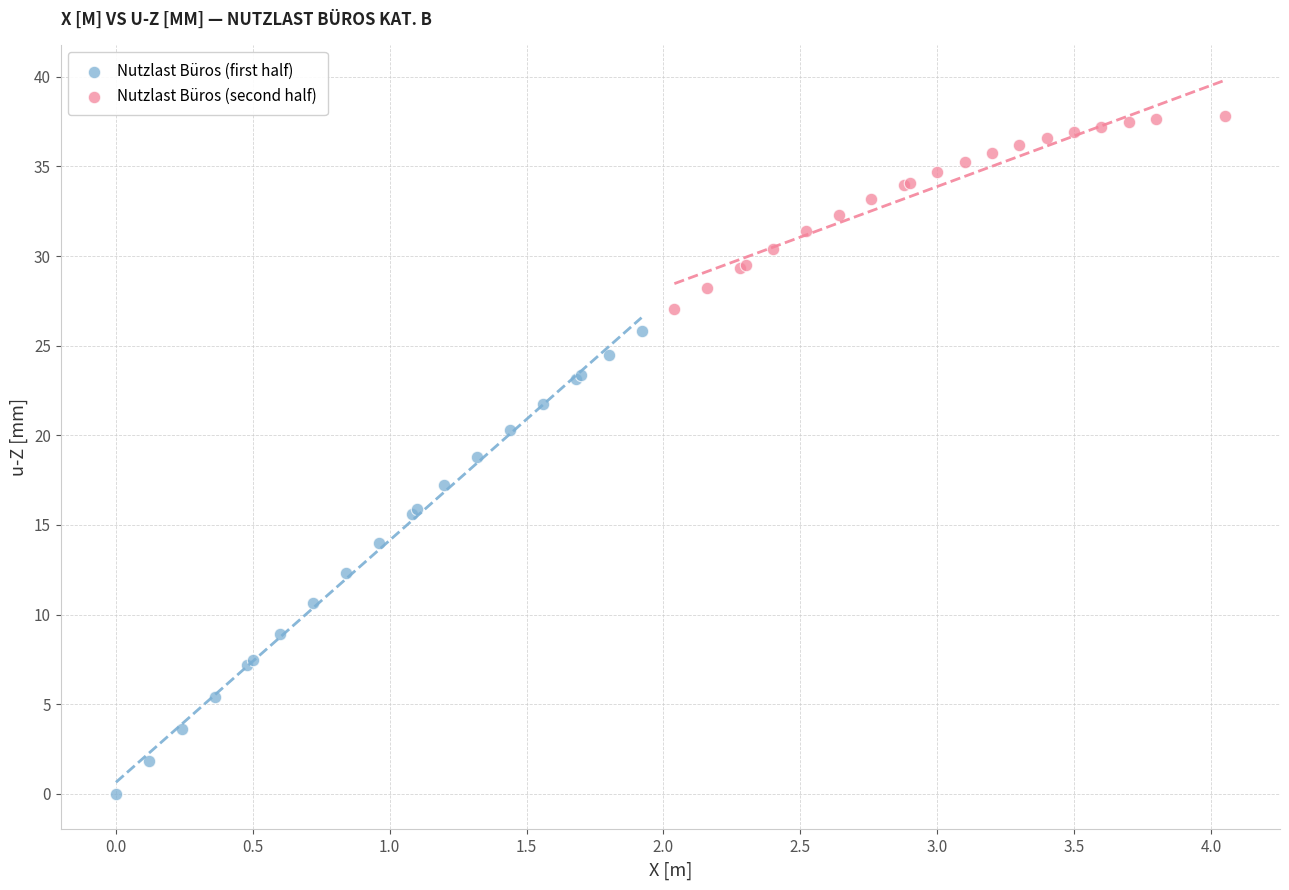

Which series reaches the minimum Y coordinate?

Nutzlast Büros (first half)